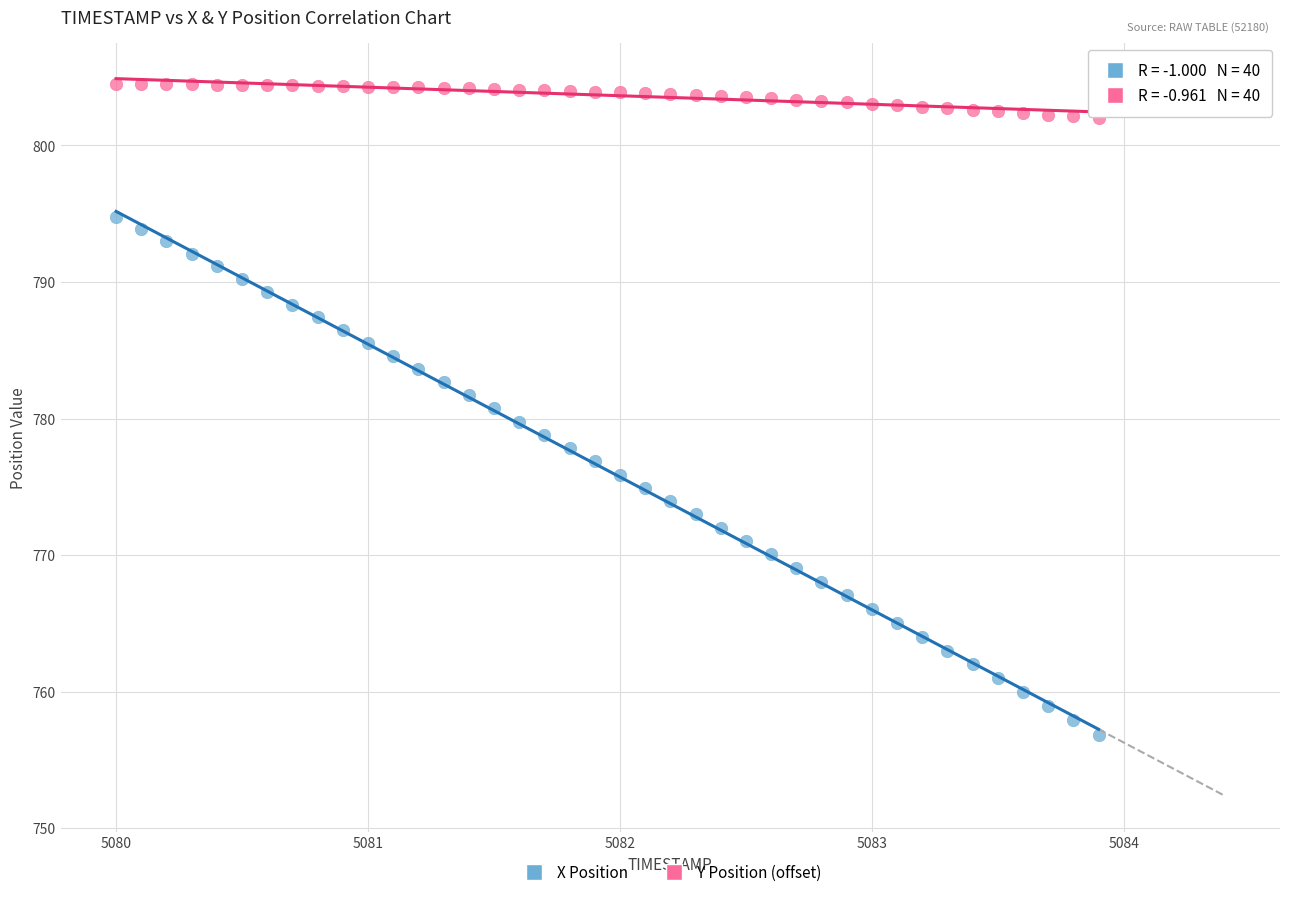

Which series has the largest Y range (max minus min)?

X Position